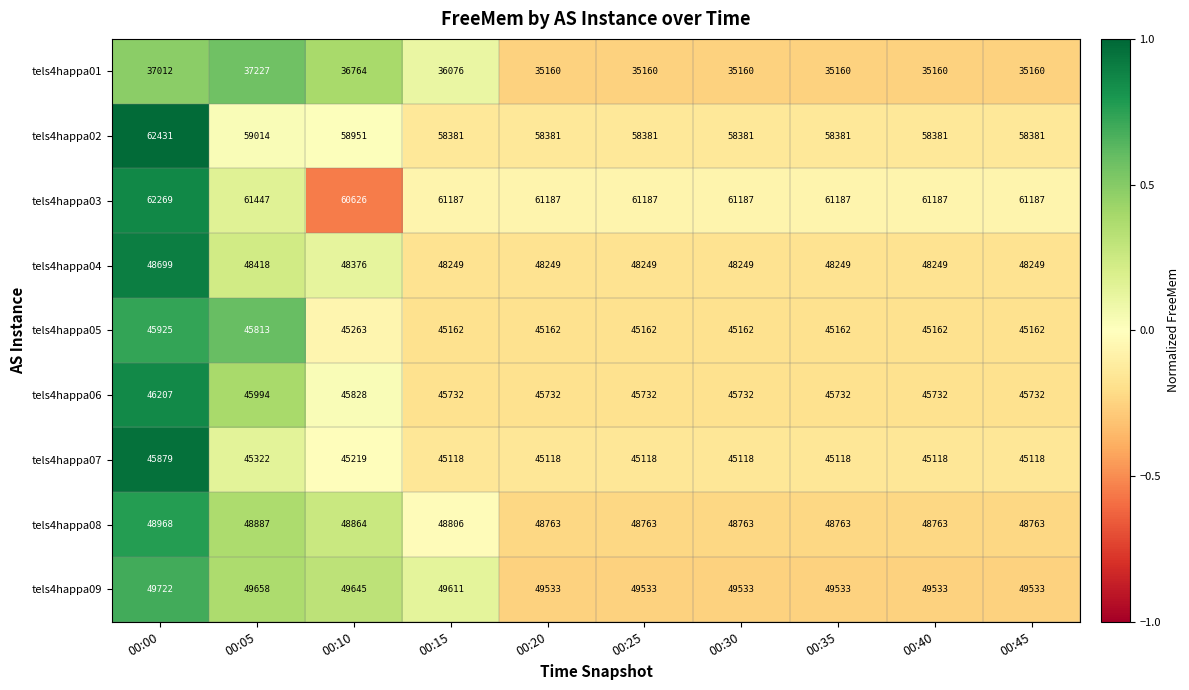

List the series in order of their peak value, highest first.

tels4happa02, tels4happa03, tels4happa09, tels4happa08, tels4happa04, tels4happa06, tels4happa05, tels4happa07, tels4happa01